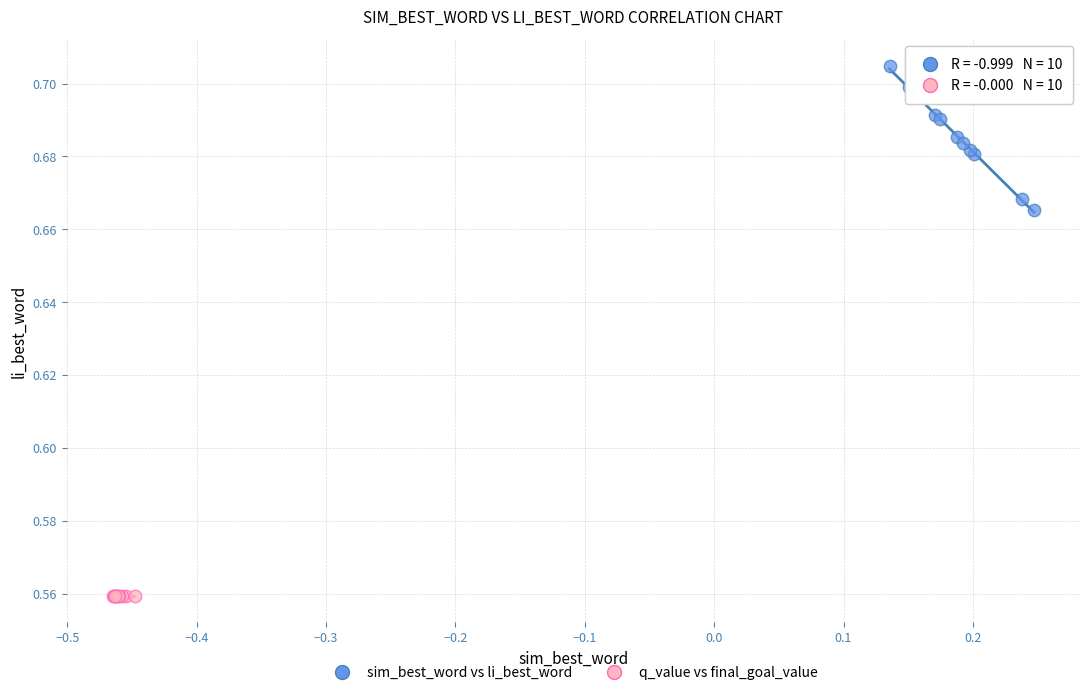

Which series reaches the minimum Y coordinate?

q_value vs final_goal_value